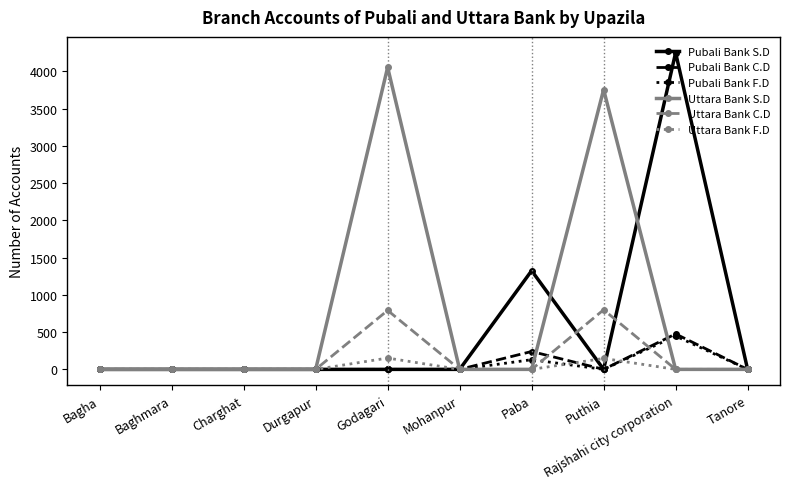

What is the maximum value shown in the chart?

4252